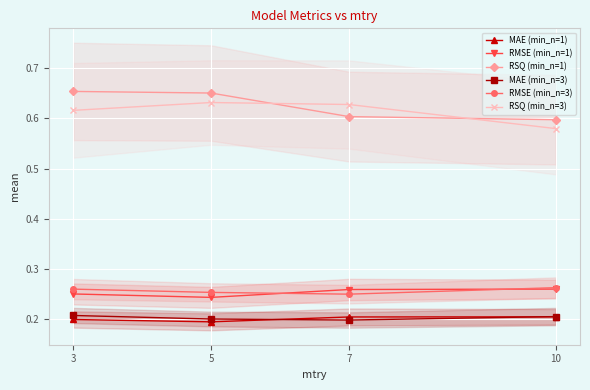

In RMSE (min_n=1), how many points are lower than both neighbors (excluding endpoints)?

1